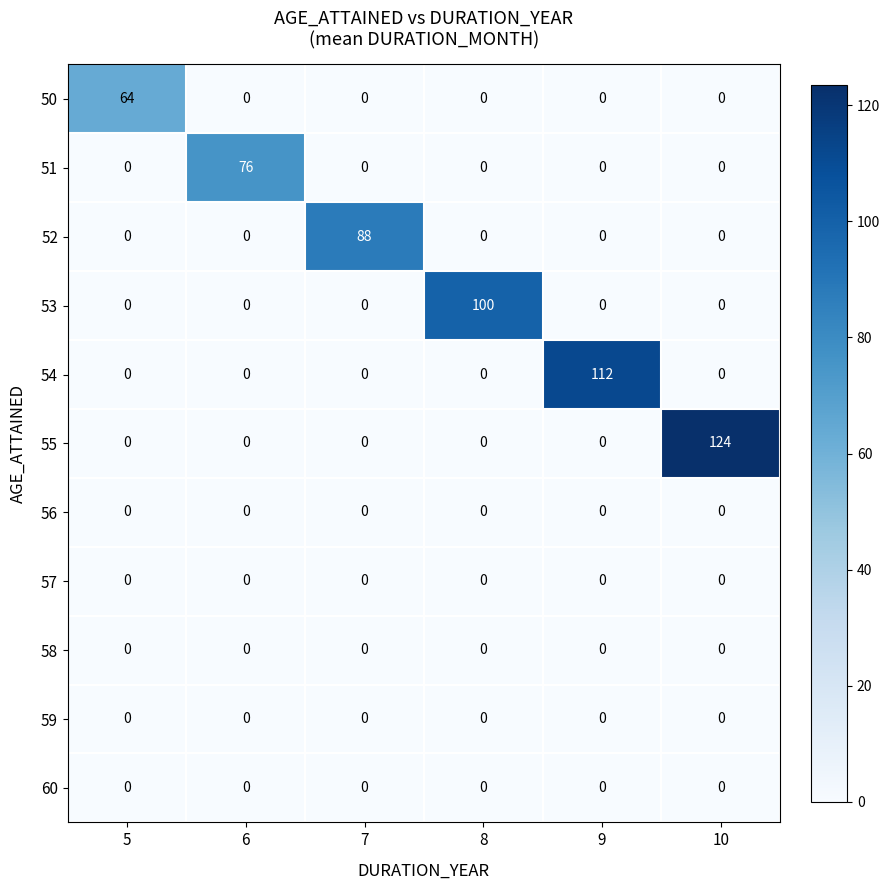

Which series has the widest spread of values?

55